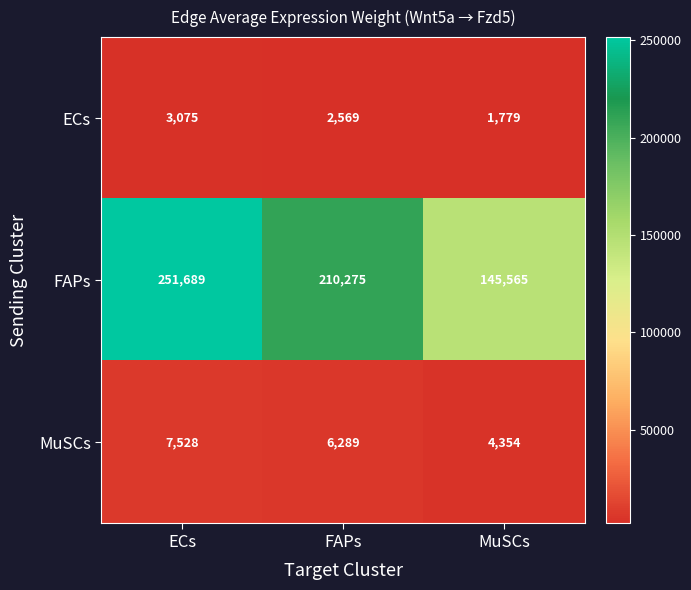

Rank the series by their maximum value, from lowest to highest.

ECs, MuSCs, FAPs